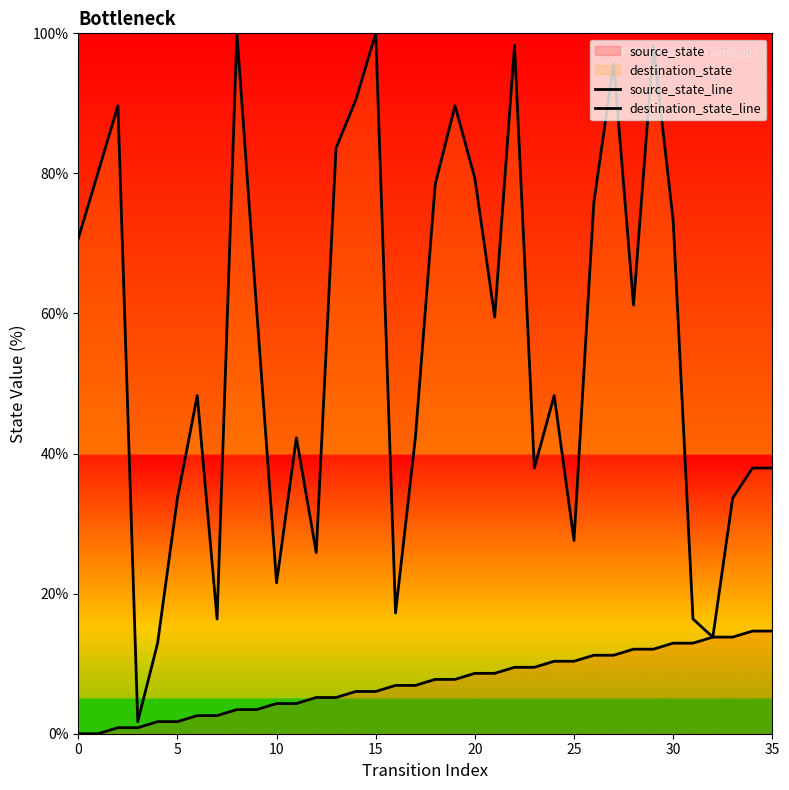

True or false: source_state_line has more than 2 interior local peaks.

False